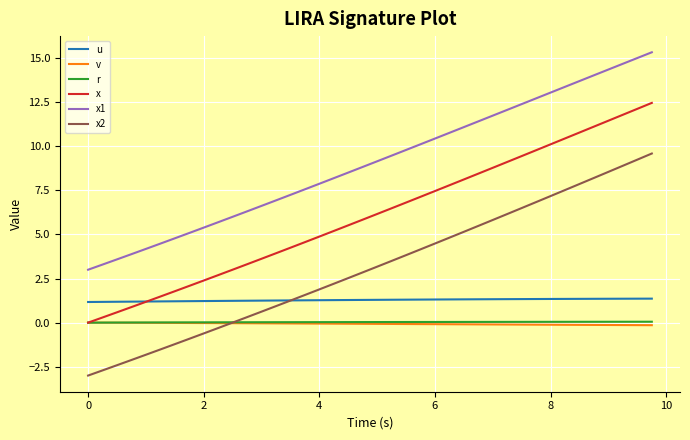

What is the greatest value displayed?

15.3